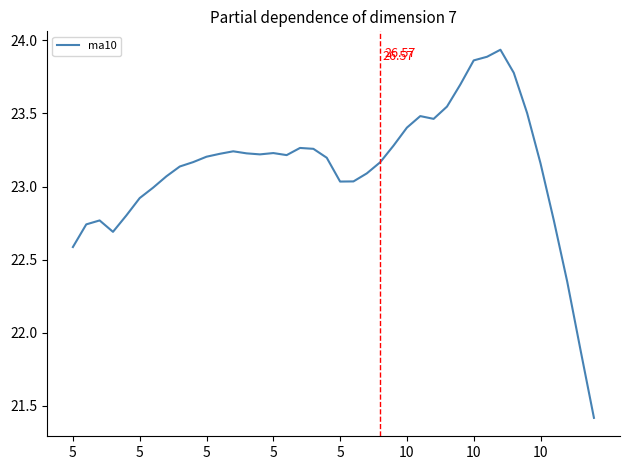

Does the chart have visible grid lines?

No